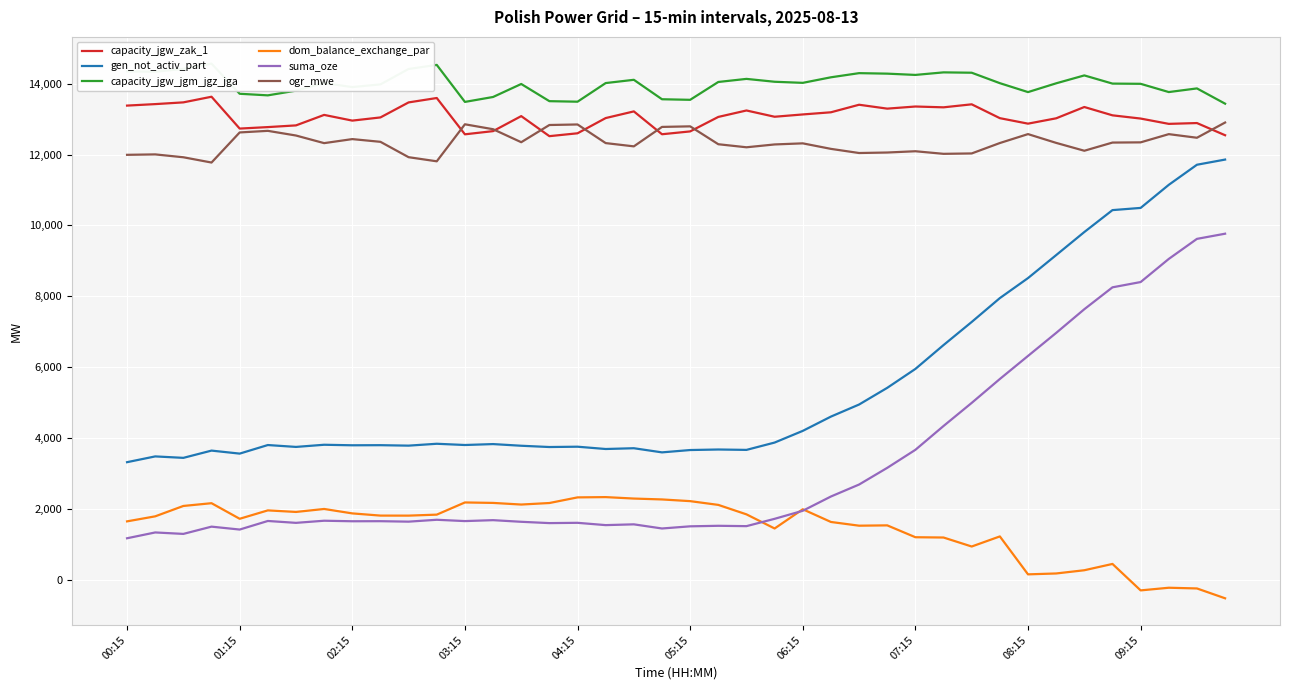

Which series has the largest range (max minus min)?

suma_oze